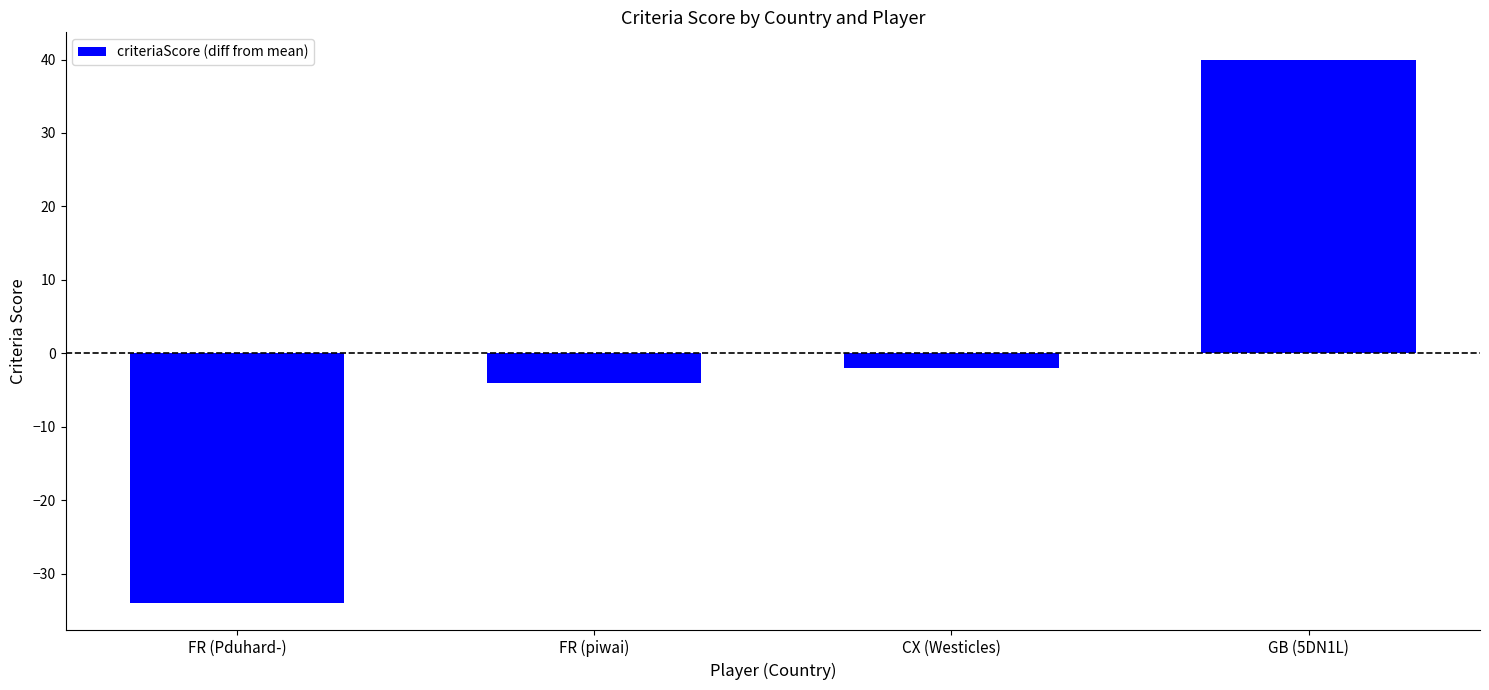

Where is the data nearest to the value 3?

CX (Westicles)